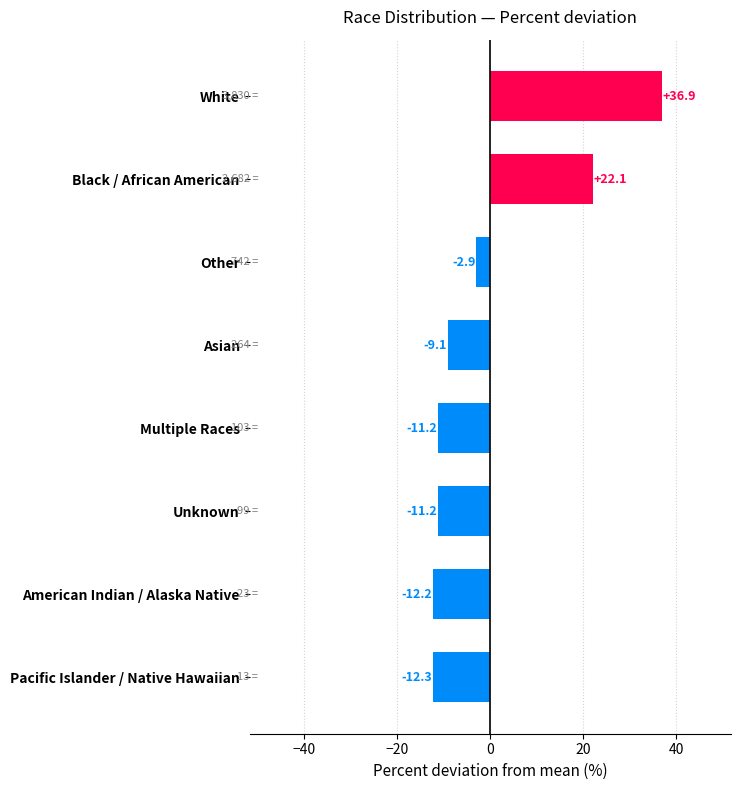

Reading bottom to top, what are all the values shown in this chart?

Pacific Islander / Native Hawaiian=-12.3	American Indian / Alaska Native=-12.2	Unknown=-11.2	Multiple Races=-11.2	Asian=-9.1	Other=-2.9	Black / African American=22.1	White=36.9